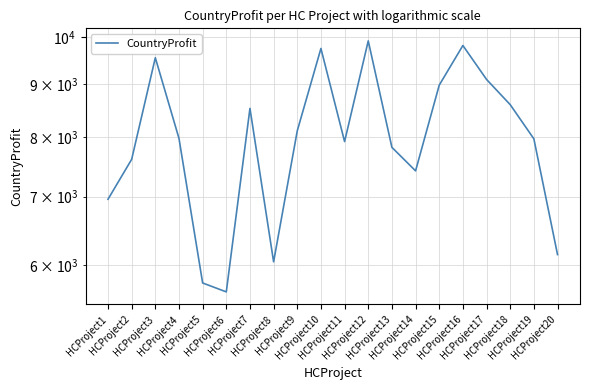

Rank the categories by value from highest to lowest.

HCProject12, HCProject16, HCProject10, HCProject3, HCProject17, HCProject15, HCProject18, HCProject7, HCProject9, HCProject4, HCProject19, HCProject11, HCProject13, HCProject2, HCProject14, HCProject1, HCProject20, HCProject8, HCProject5, HCProject6